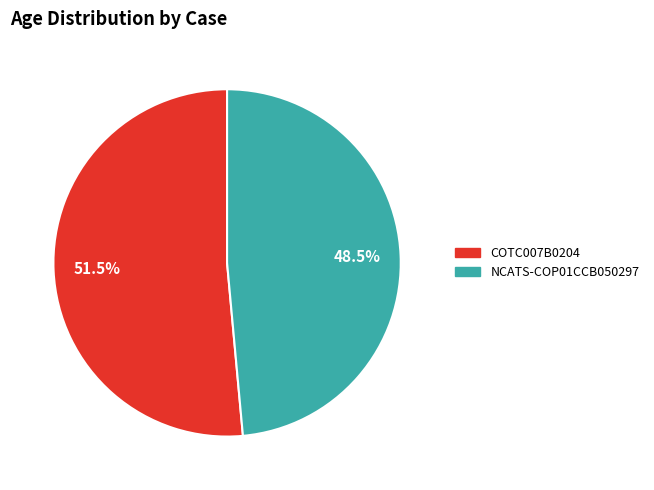

Does COTC007B0204 represent more than half of the total?

Yes